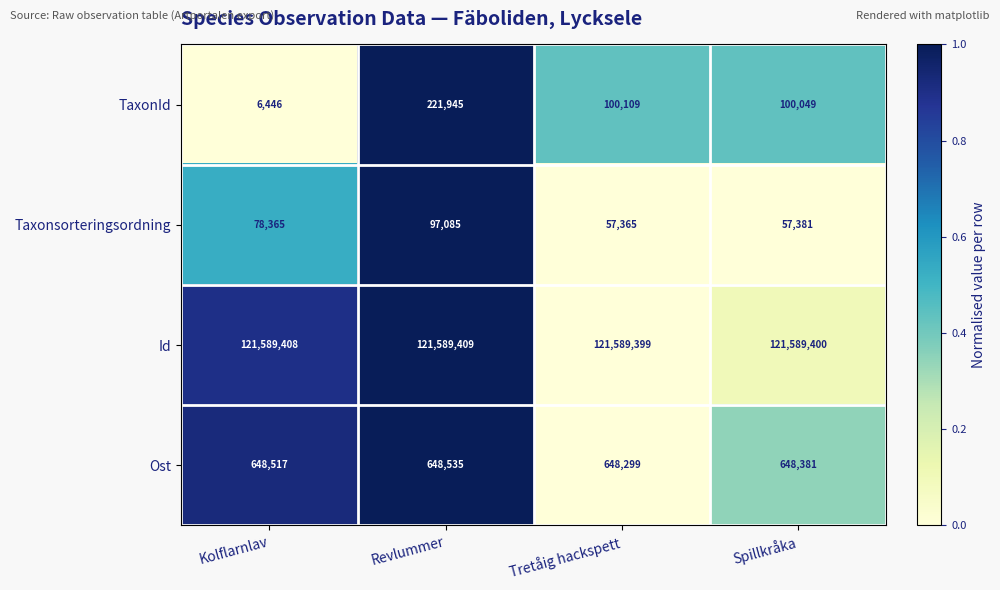

What is the total value across all series at Revlummer?

122556974